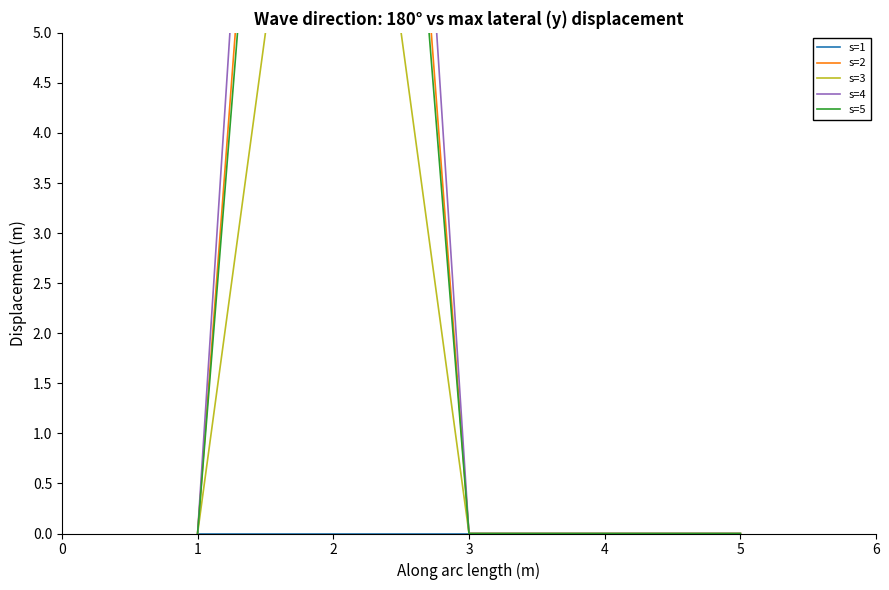

How many series are shown in this chart?

5